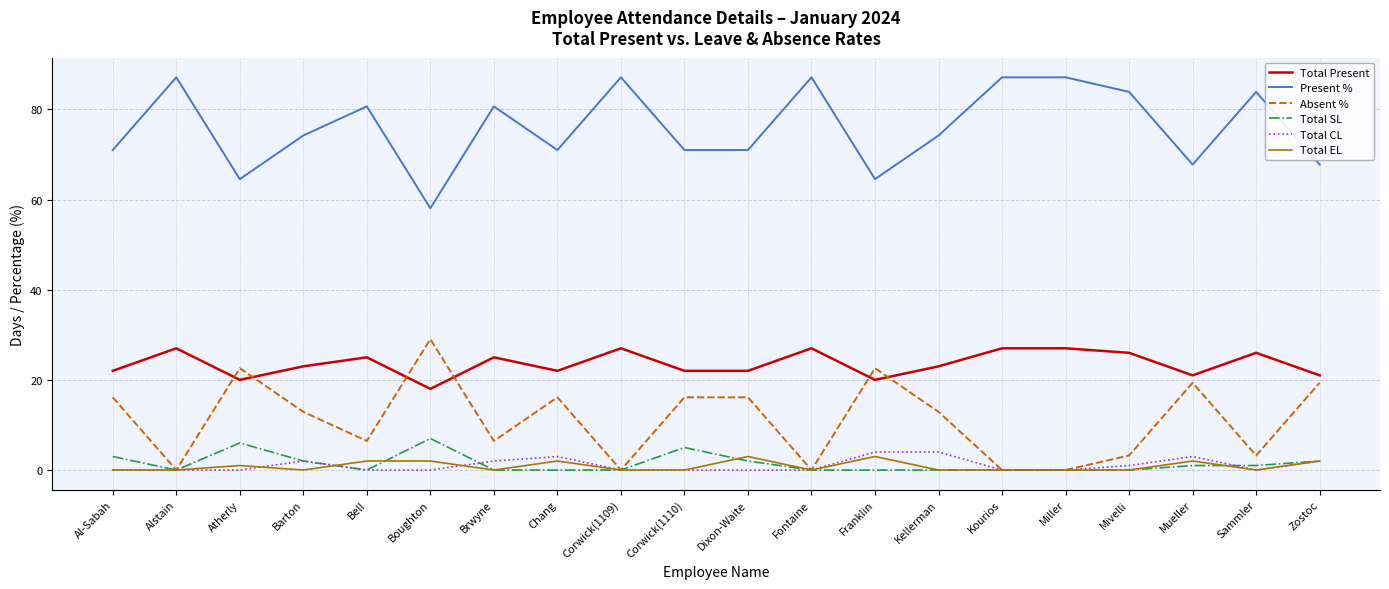

Is it true that Present % equals 67.7 at Zostoc?

True